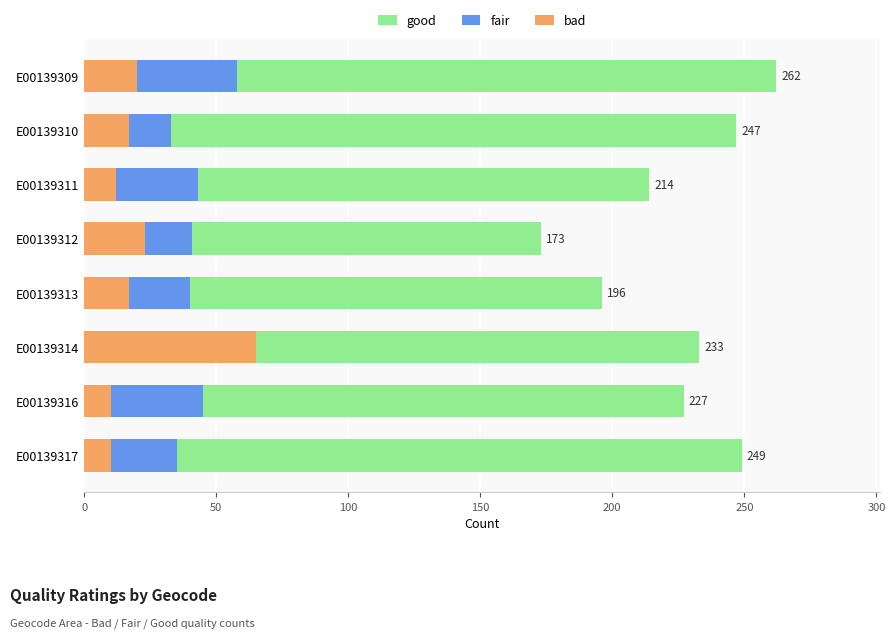

List the series in order of their peak value, highest first.

good, bad, fair